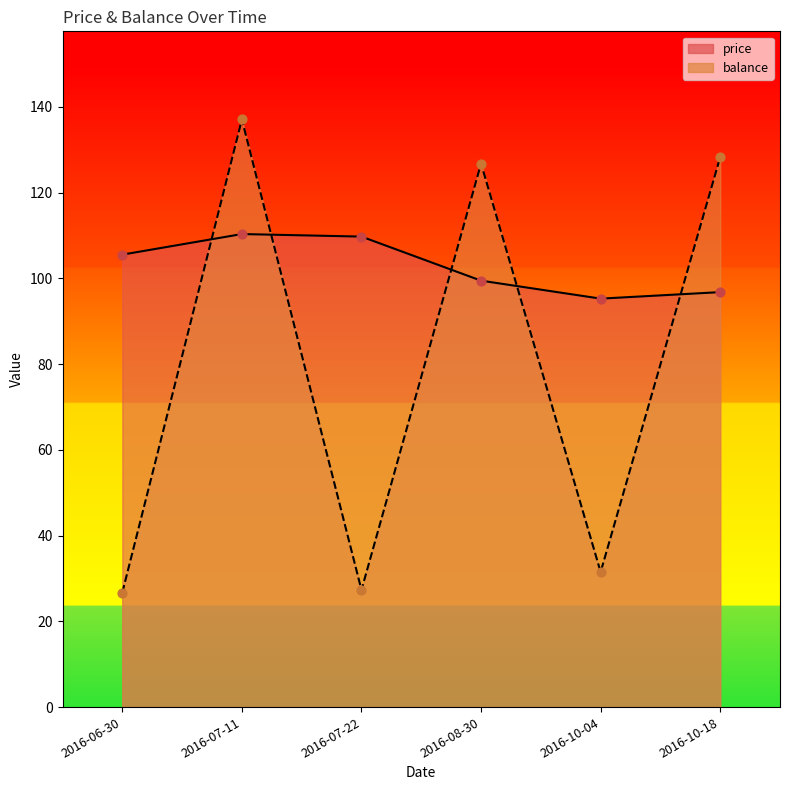

At how many categories does at least one series exceed 87?

6